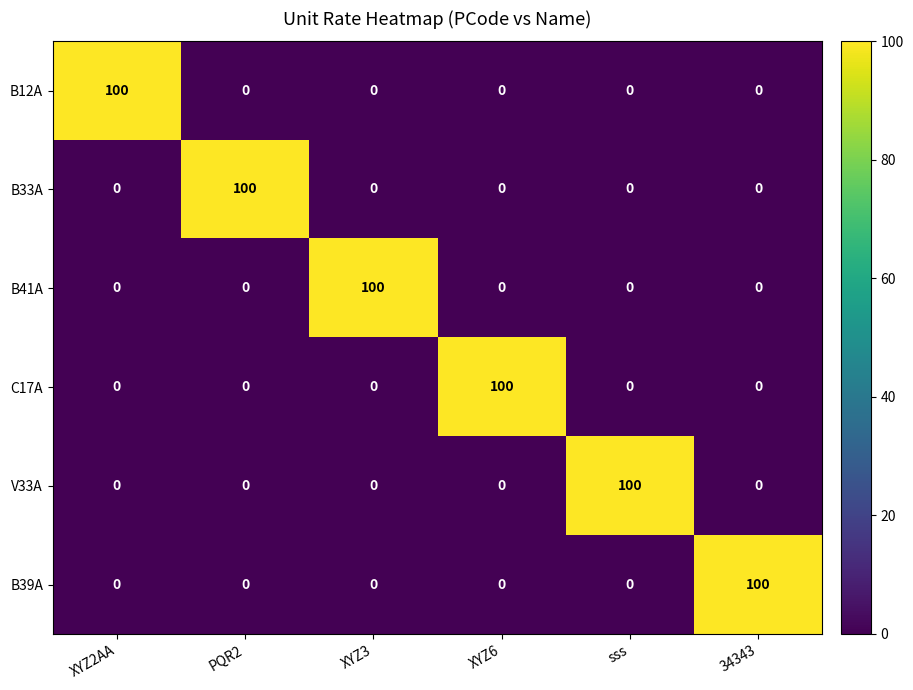

What is the total value across all series at sss?

100